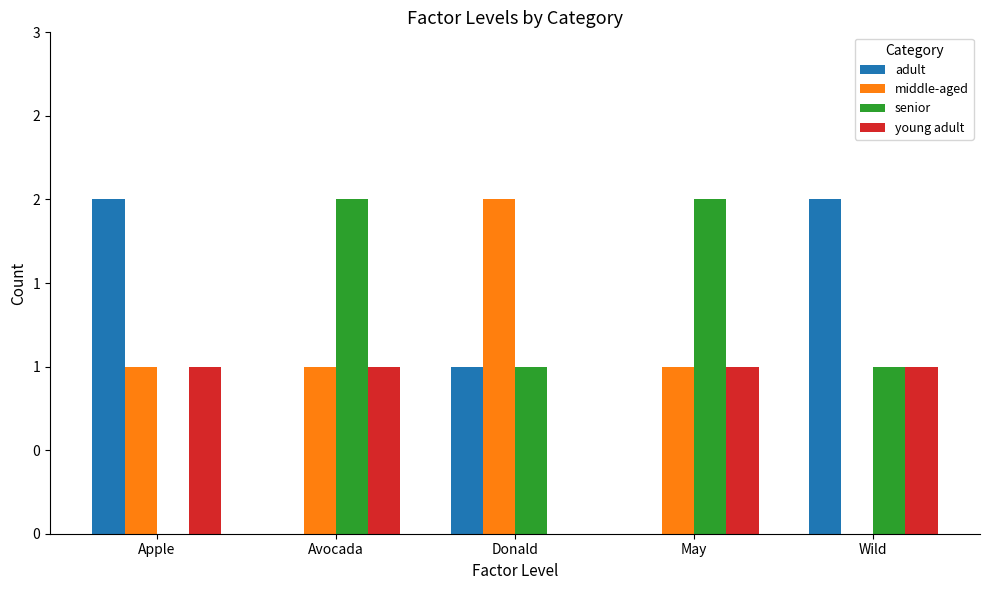

Between Avocada and Wild, which is larger?

Wild